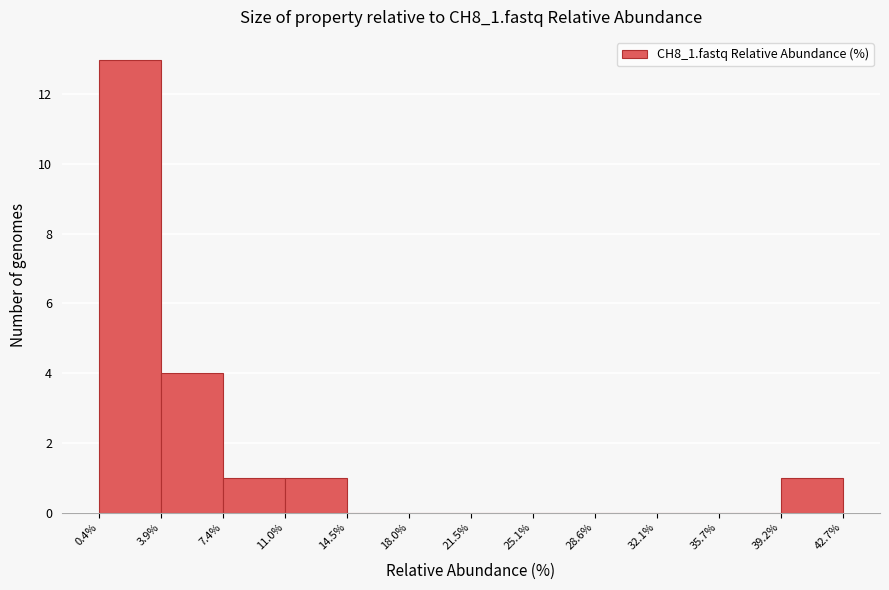

Reading left to right, list every bar in this chart as the range it spans on the x-axis followed by its height. The values are not printed on the chart, so give them approximately, as read against the axis.

0.4% to 3.9%: 13
3.9% to 7.4%: 4
7.4% to 11.0%: 1
11.0% to 14.5%: 1
14.5% to 18.0%: 0
18.0% to 21.5%: 0
21.5% to 25.1%: 0
25.1% to 28.6%: 0
28.6% to 32.1%: 0
32.1% to 35.7%: 0
35.7% to 39.2%: 0
39.2% to 42.7%: 1